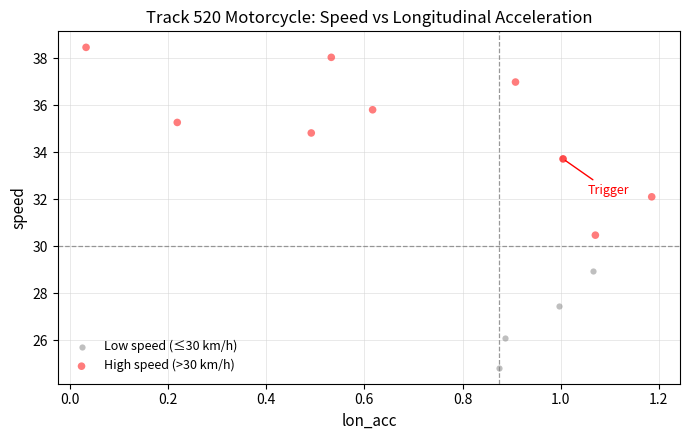

Which series reaches the minimum Y coordinate?

Low speed (≤30 km/h)